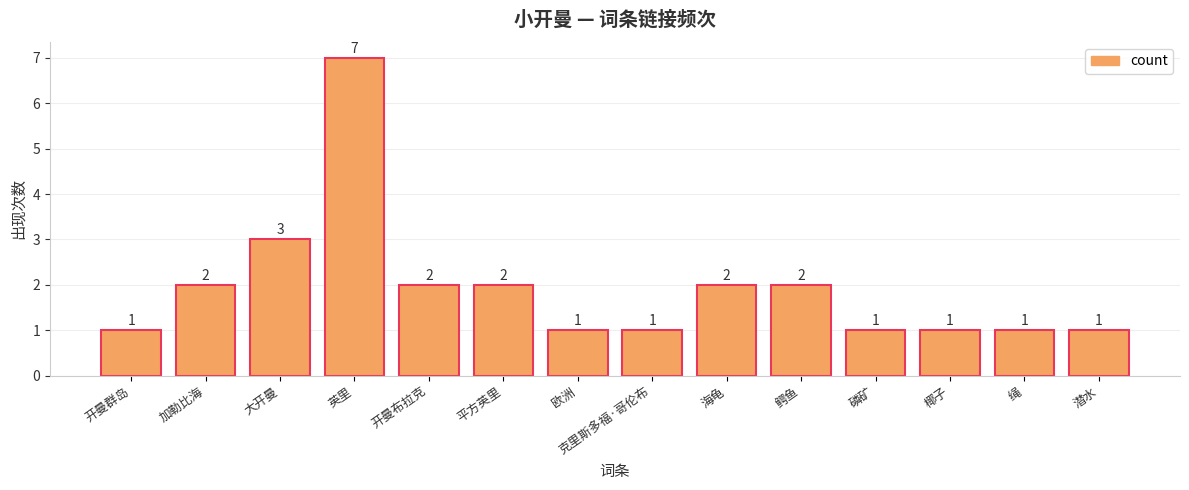

Between 加勒比海 and 欧洲, which is larger?

加勒比海